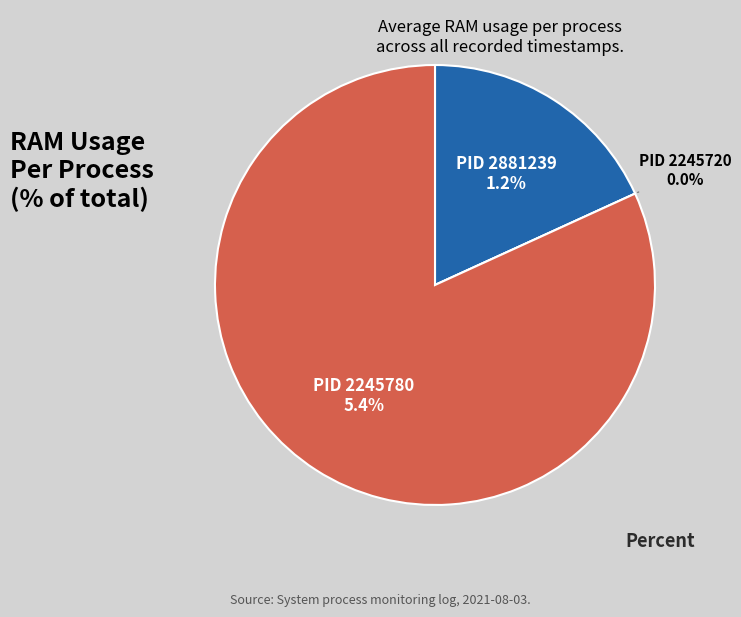

The 2881239 slice represents 18% of the pie. True or false?

True